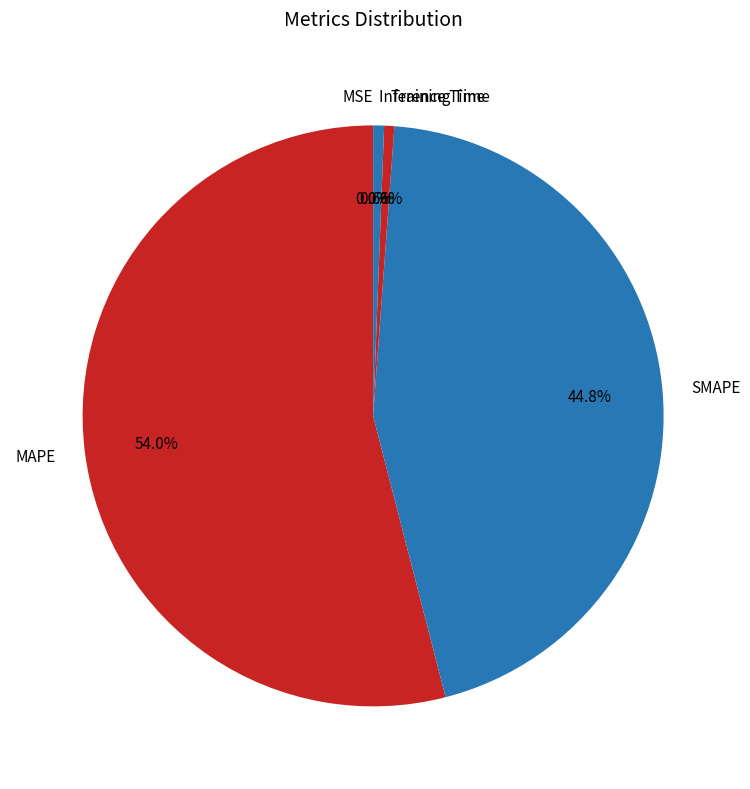

To the nearest percent, what is the difference between the largest and smallest slice percentages?

54%